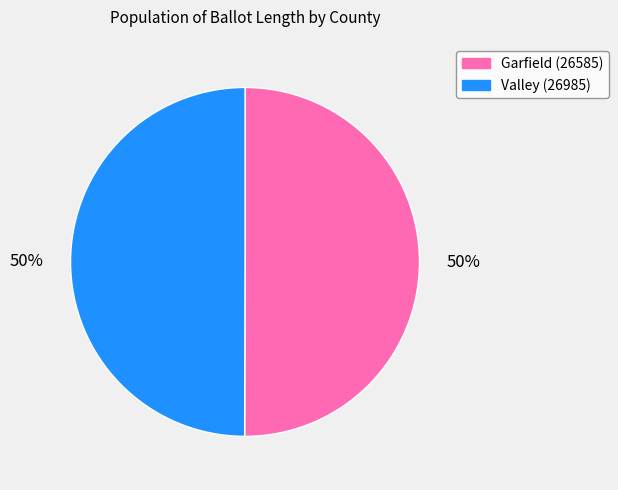

Approximately how many times larger is the value at Garfield (26585) compared to Valley (26985)?

1.0